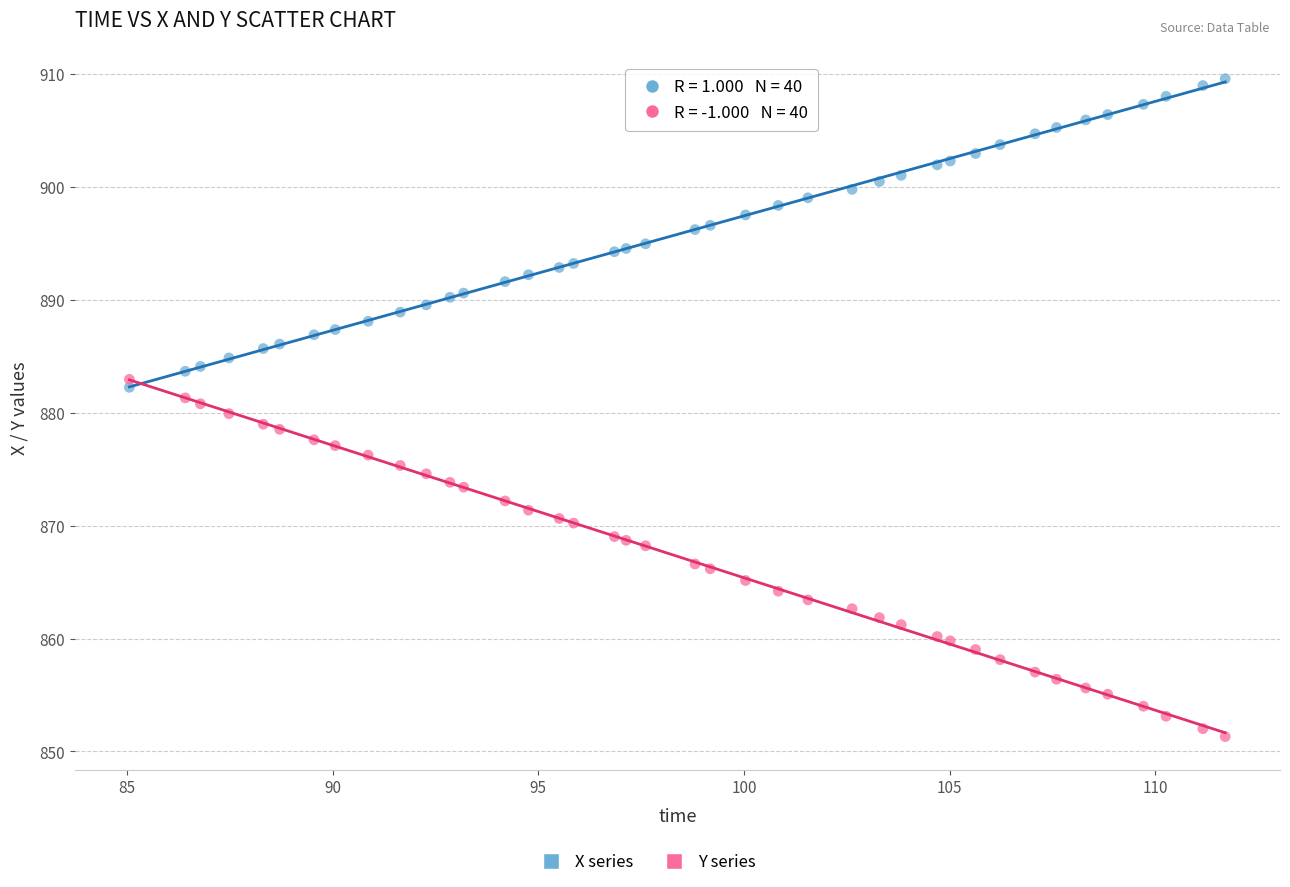

Which series contains the lowest Y value?

Y series